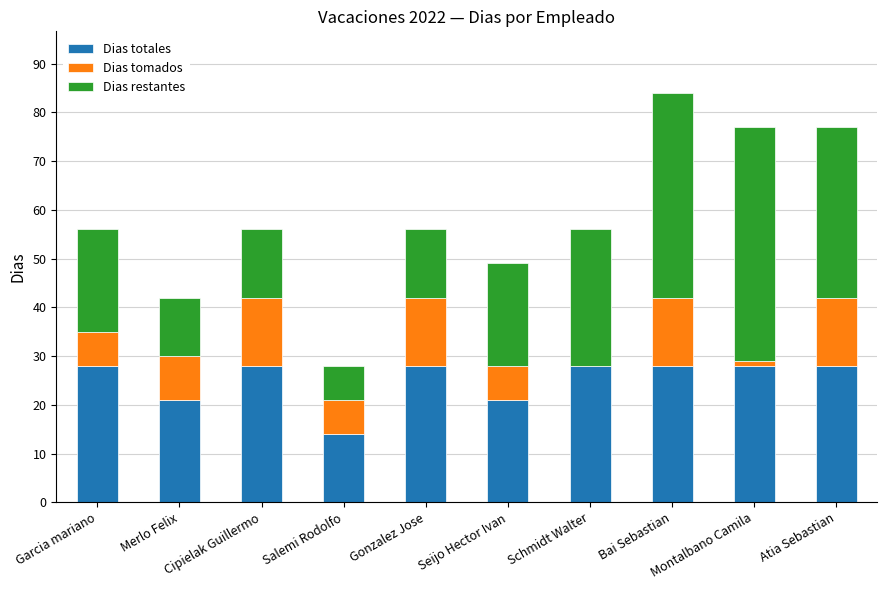

What is the sum of the Dias totales values at Salemi Rodolfo and Seijo Hector Ivan?

35